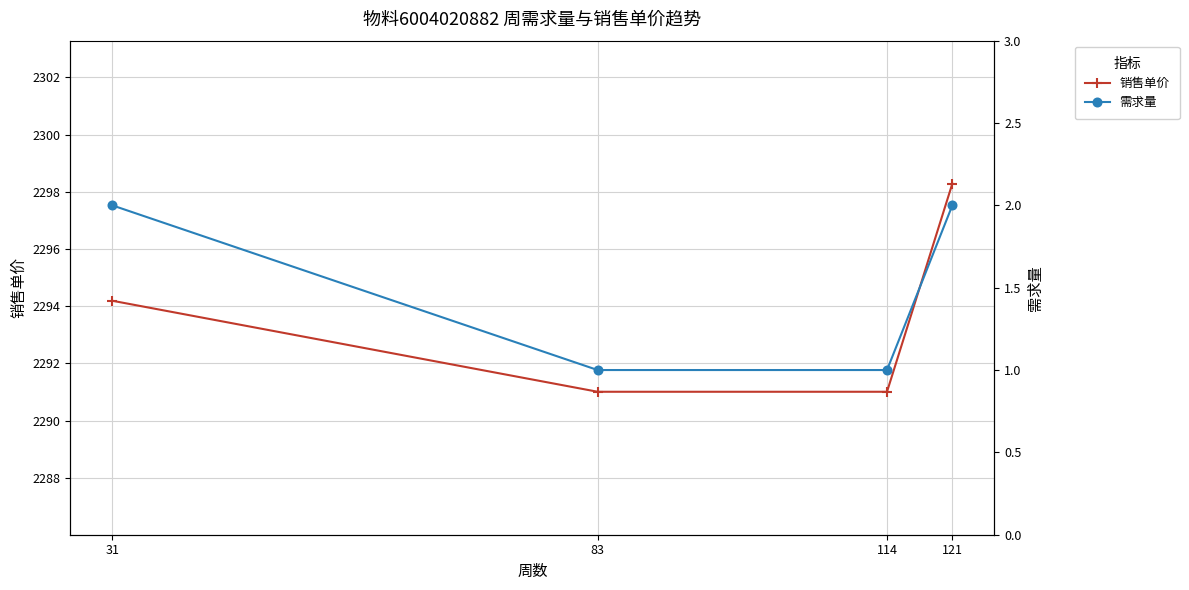

True or false: 需求量 and 销售单价 intersect in this chart.

False